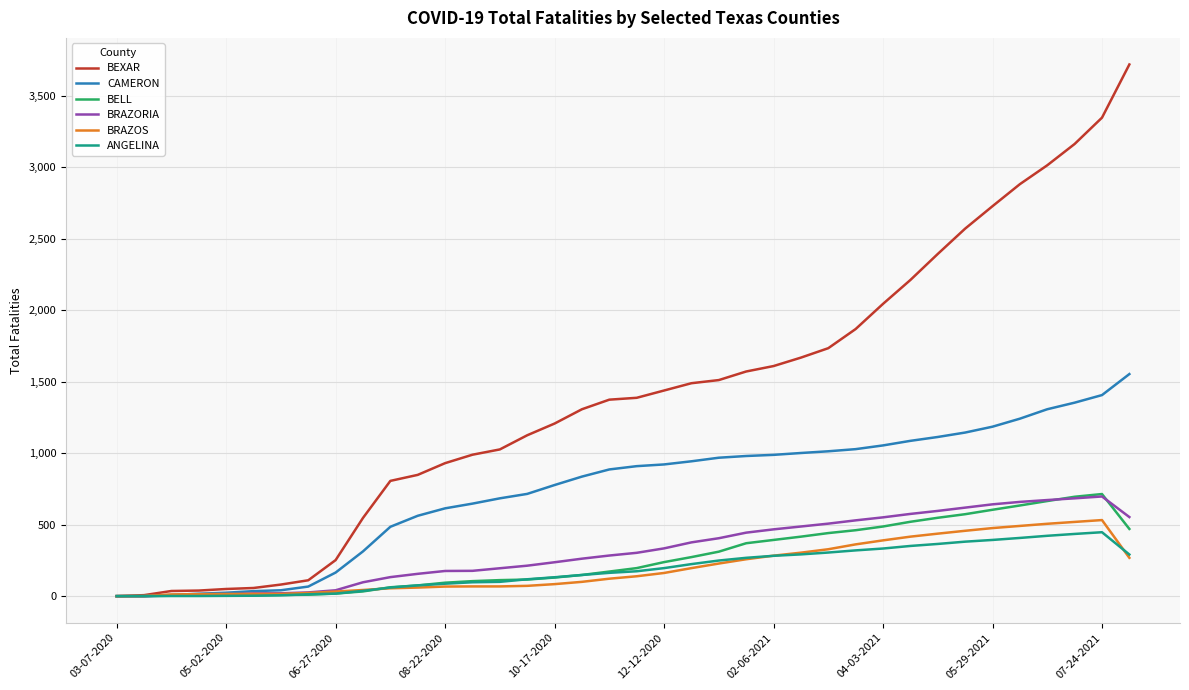

Which series has the largest range (max minus min)?

BEXAR